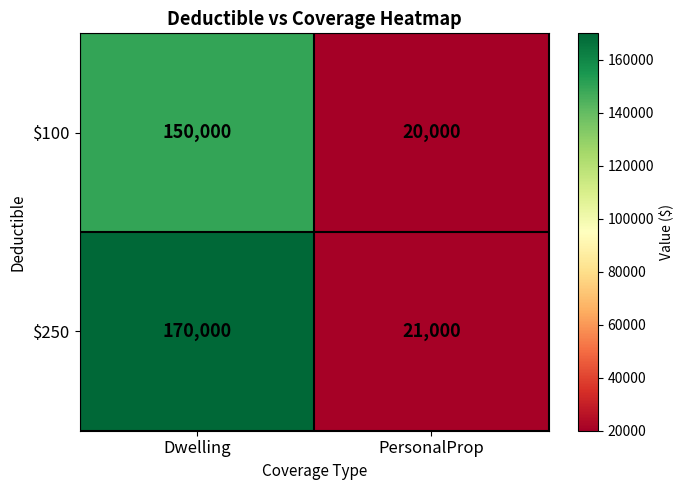

What is the difference between the $100 values at Dwelling and PersonalProp?

130000